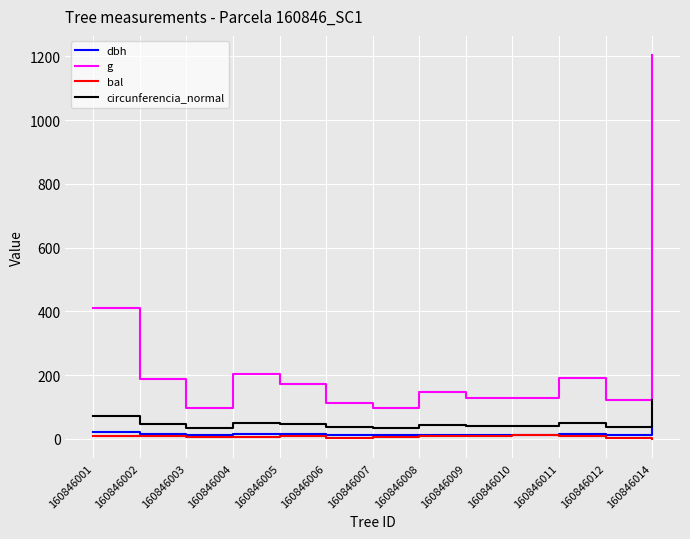

At which category is the sum across all series the highest?

160846014